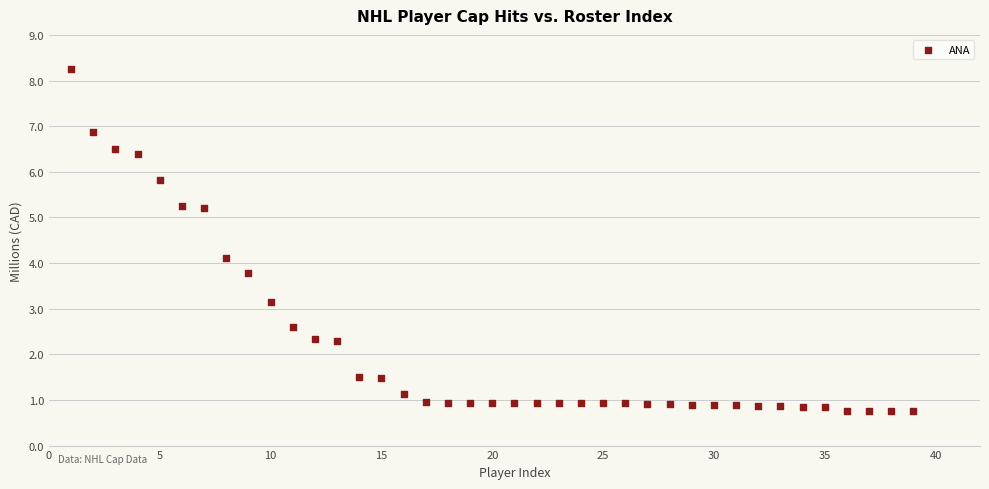

What Y value in the scatter plot is closest to 4?

4.1